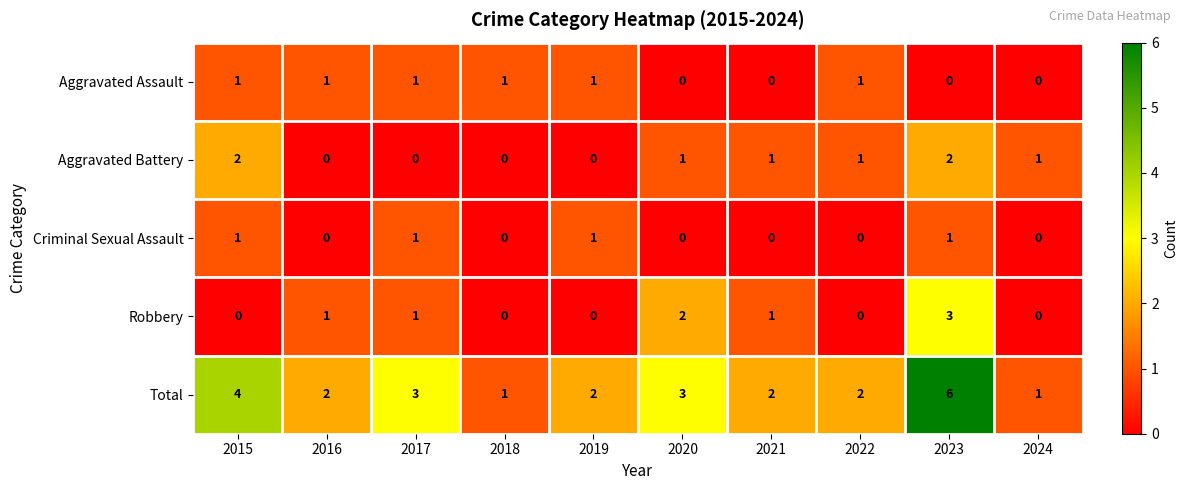

The value of Aggravated Battery at 2021 is 1. True or false?

True